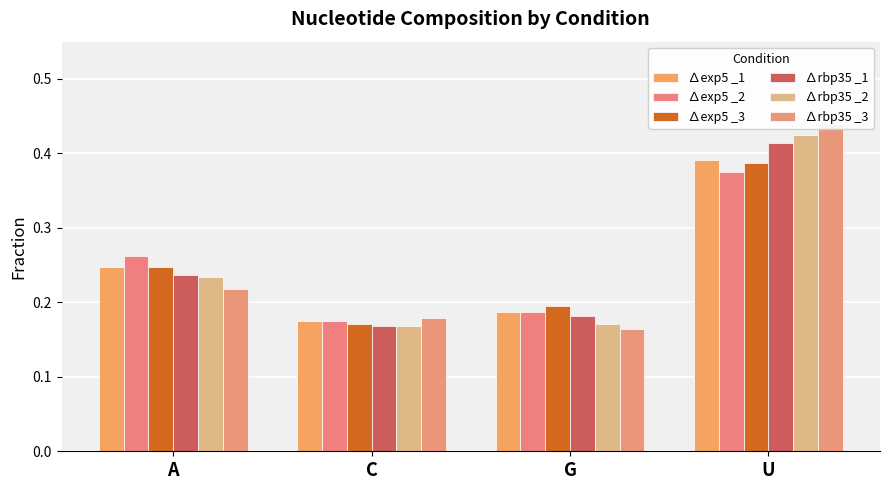

Reading right to left, extract all data points from this chart.

∆exp5 _1: U=0.4	G=0.2	C=0.2	A=0.2
∆exp5 _2: U=0.4	G=0.2	C=0.2	A=0.3
∆exp5 _3: U=0.4	G=0.2	C=0.2	A=0.2
∆rbp35 _1: U=0.4	G=0.2	C=0.2	A=0.2
∆rbp35 _2: U=0.4	G=0.2	C=0.2	A=0.2
∆rbp35 _3: U=0.4	G=0.2	C=0.2	A=0.2